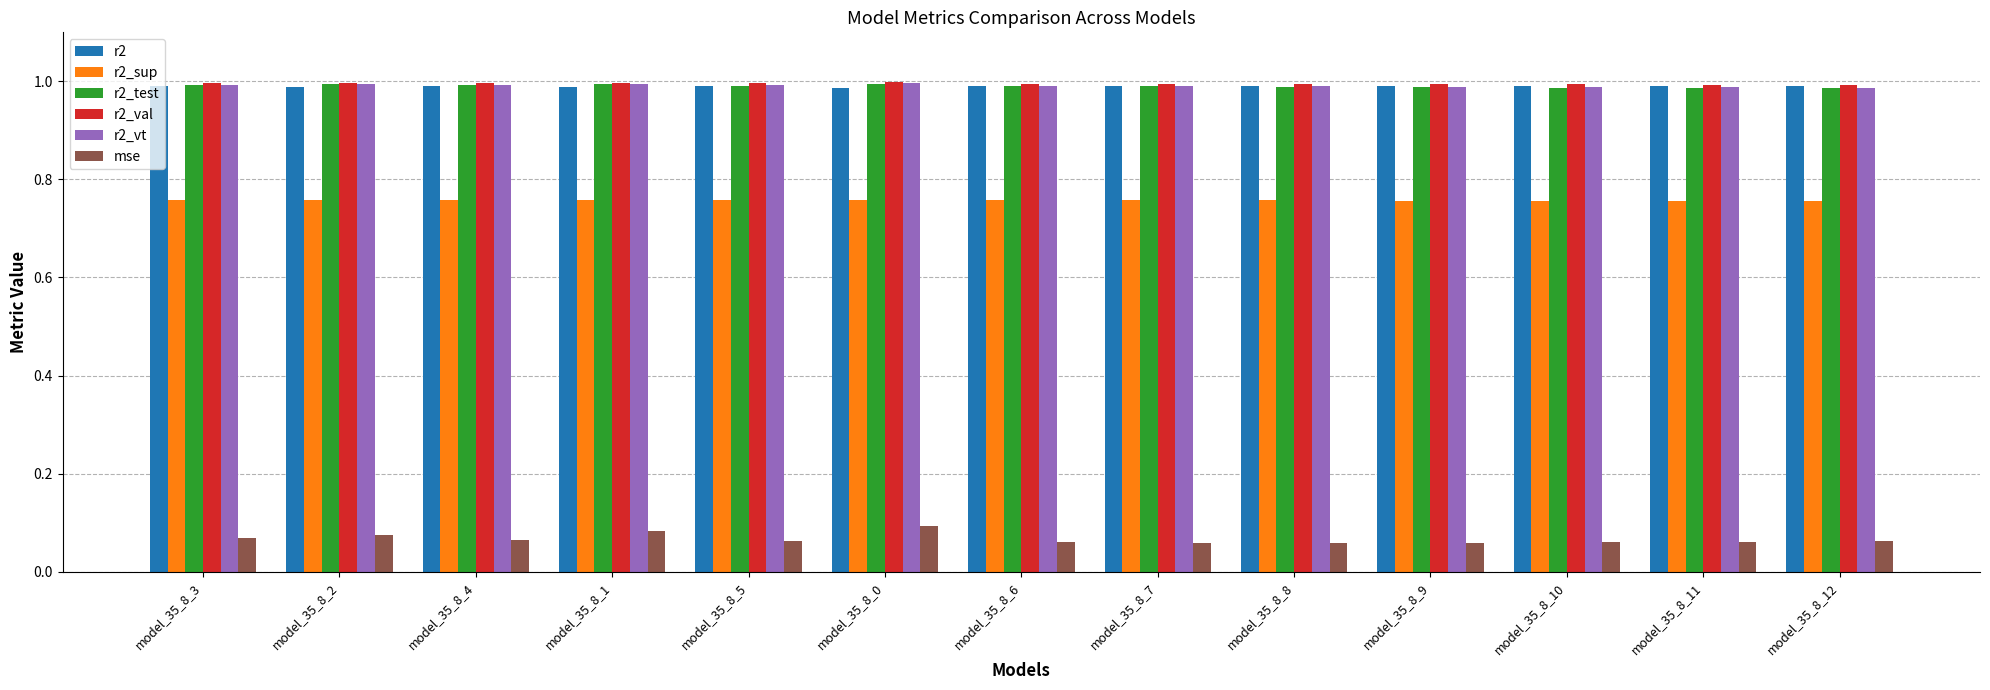

Does the chart contain any negative values?

No